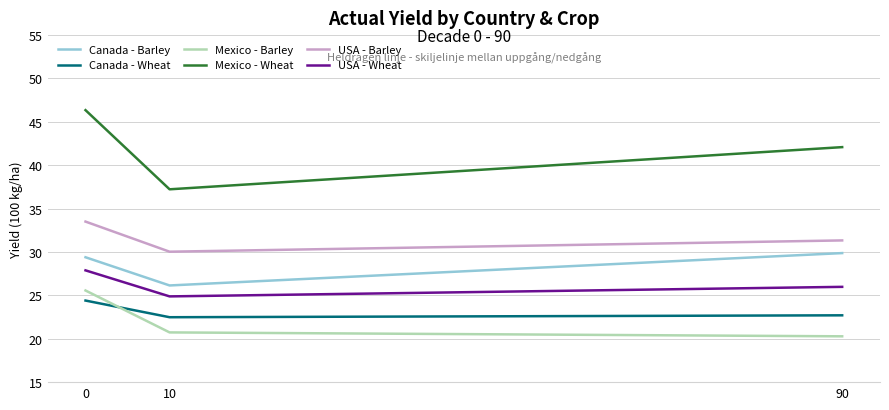

Rank the series at 10 from lowest to highest value.

Mexico - Barley, Canada - Wheat, USA - Wheat, Canada - Barley, USA - Barley, Mexico - Wheat